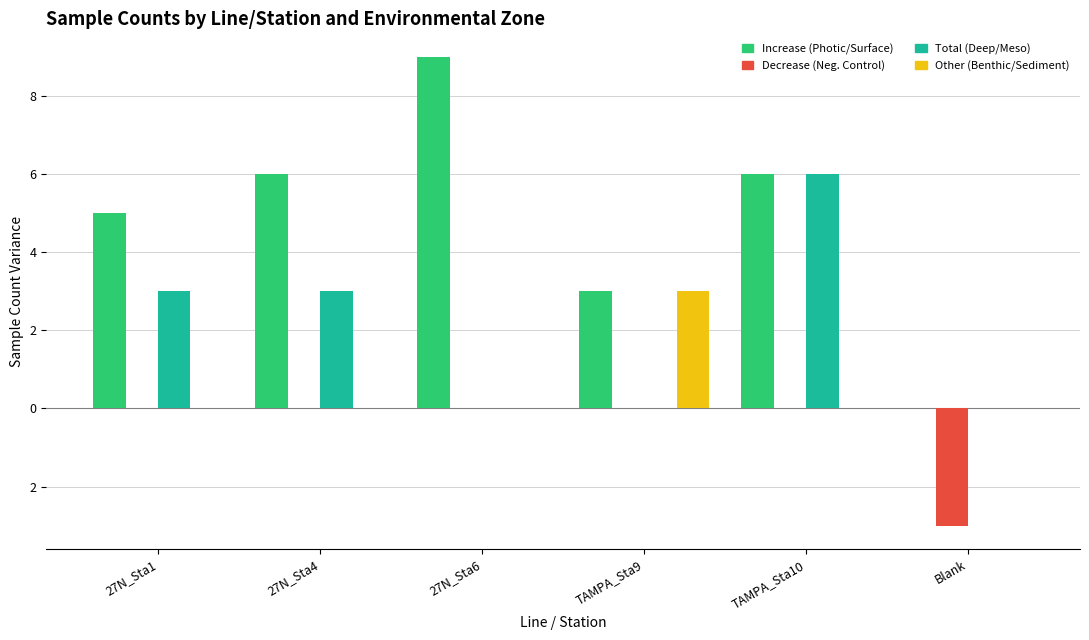

True or false: Total has a value of 3 at 27N_Sta4.

True